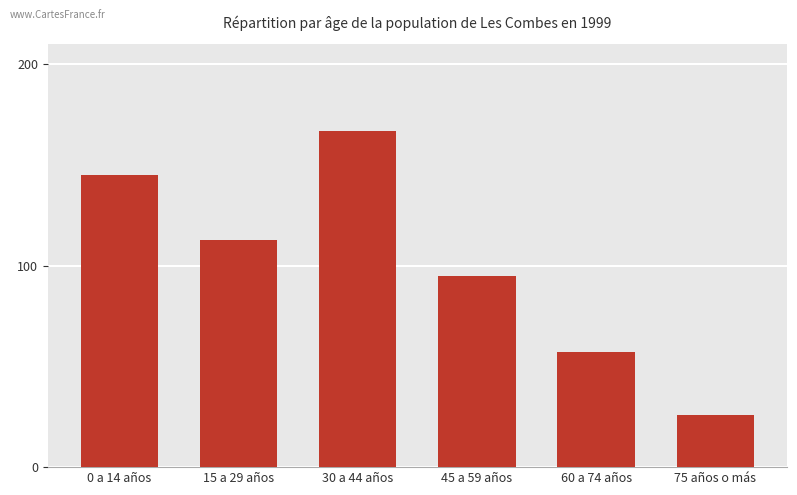

What is the difference between the maximum and minimum values?

141